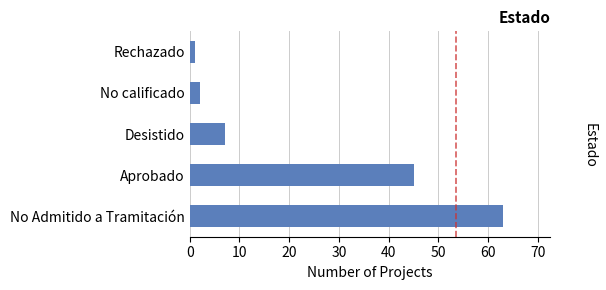

How many categories are shown in the chart?

5